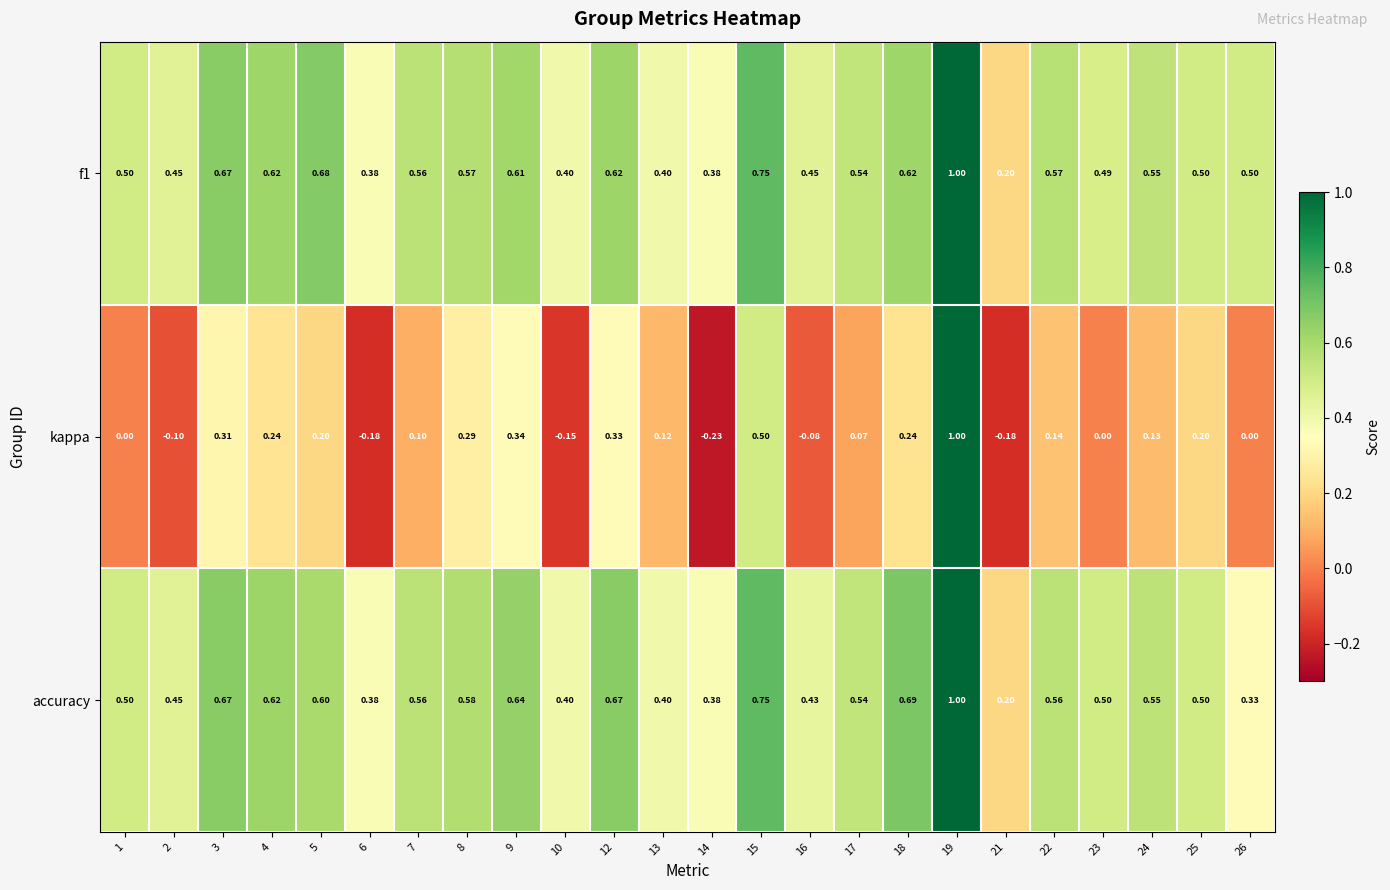

Which series has the largest range (max minus min)?

kappa